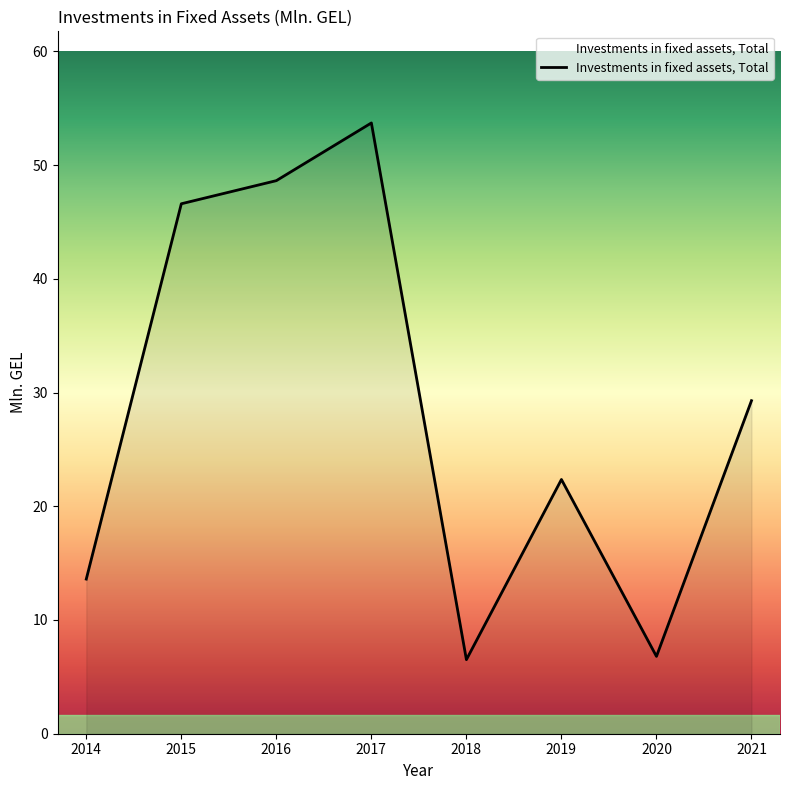

Where is the data nearest to the value 30?

2021